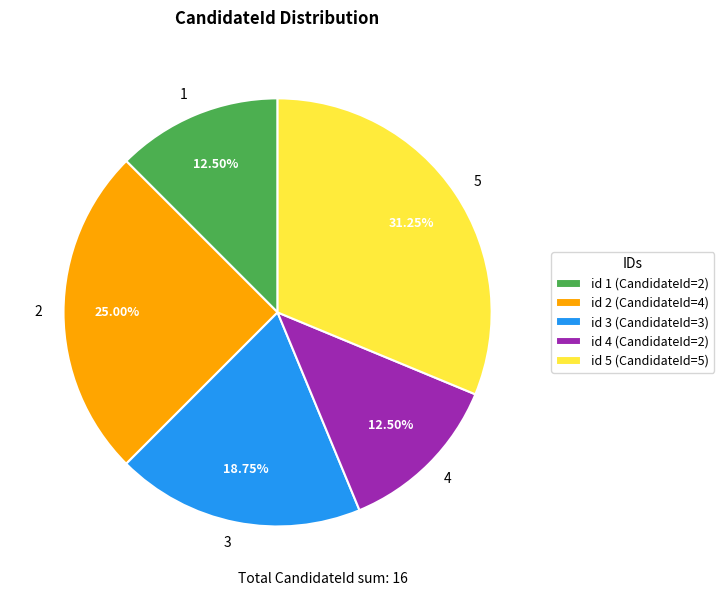

Combined, do 1 and 5 account for over 50%?

No